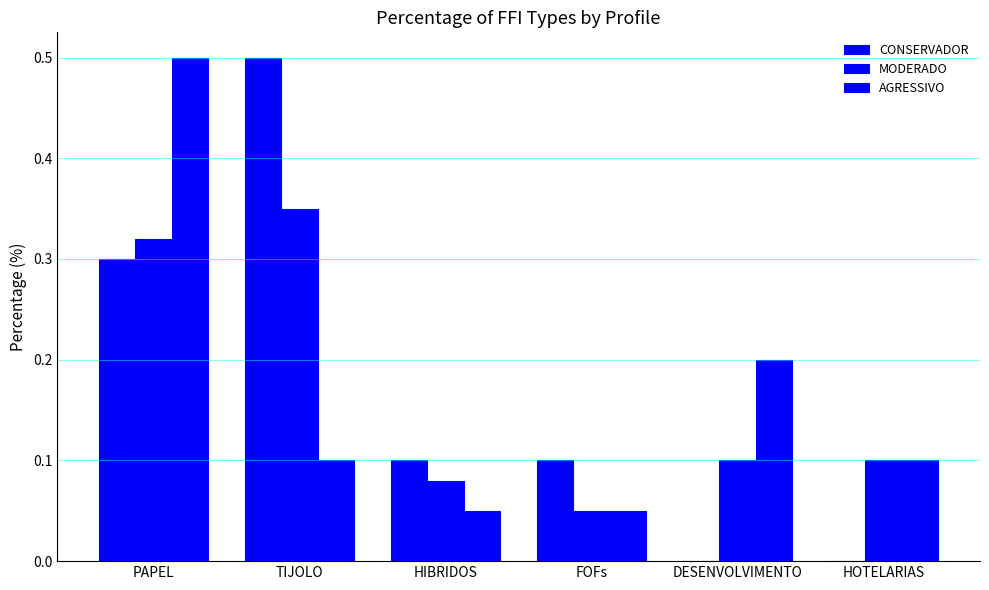

What is the total value across all series at DESENVOLVIMENTO?

0.3